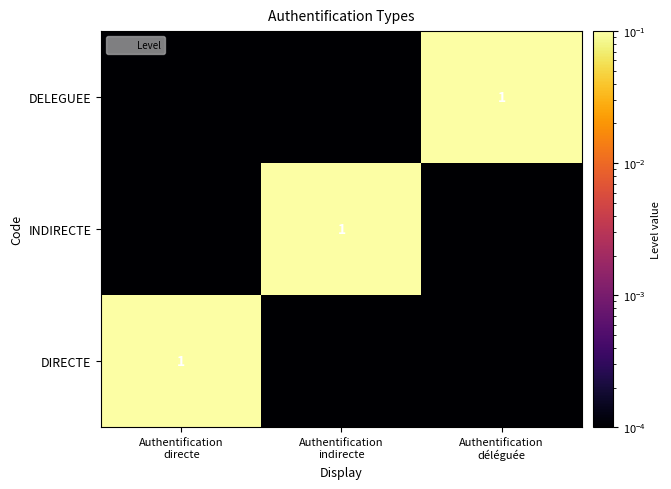

Rank the series at Authentification déléguée from highest to lowest value.

DELEGUEE, DIRECTE, INDIRECTE